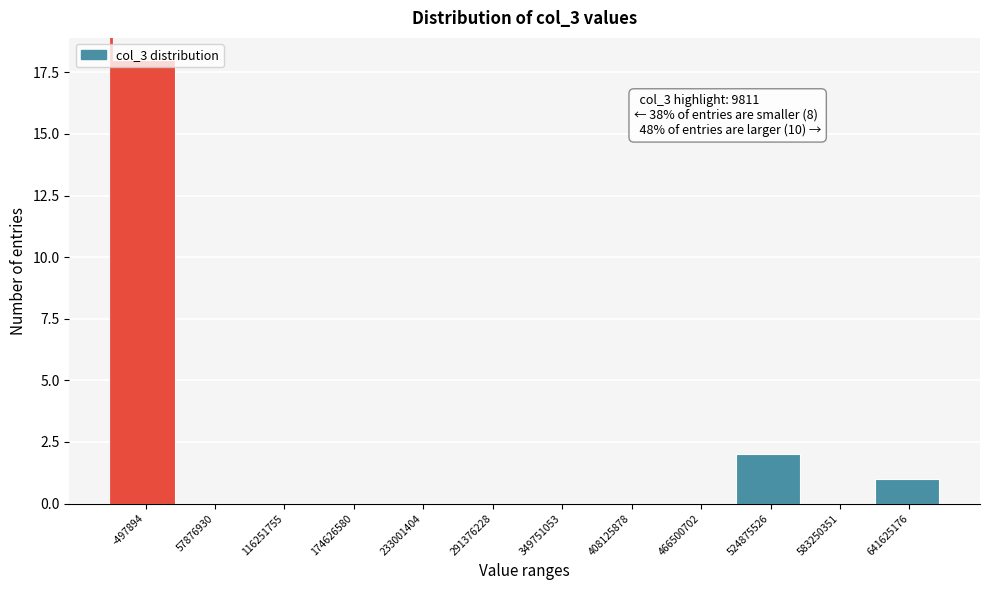

Which has a higher value, -497894 or 524875526?

-497894